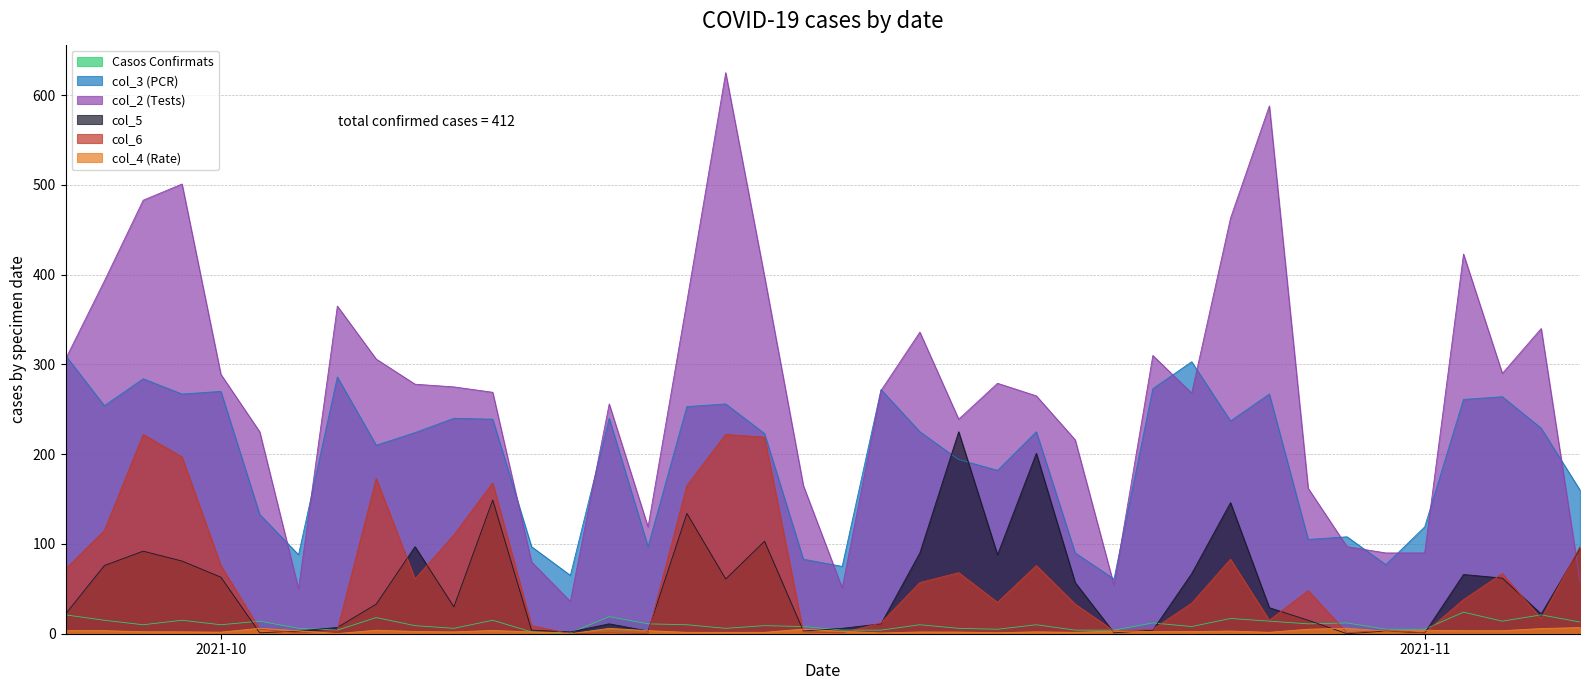

The col_3 series shows 74.6 at 31. True or false?

False